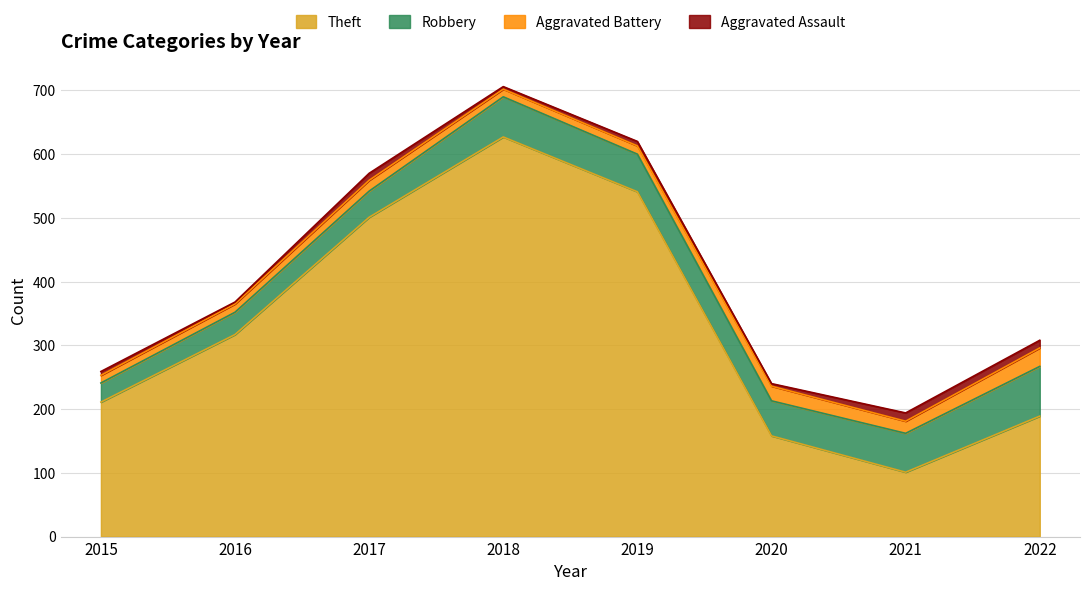

True or false: Aggravated Assault and Theft intersect in this chart.

False